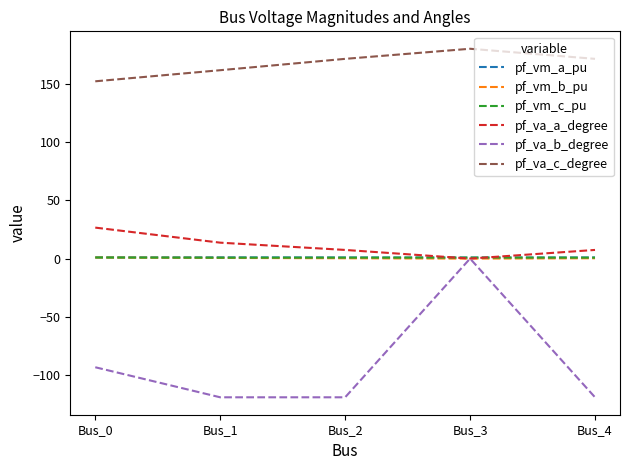

Where is the first local minimum for pf_va_a_degree?

Bus_3